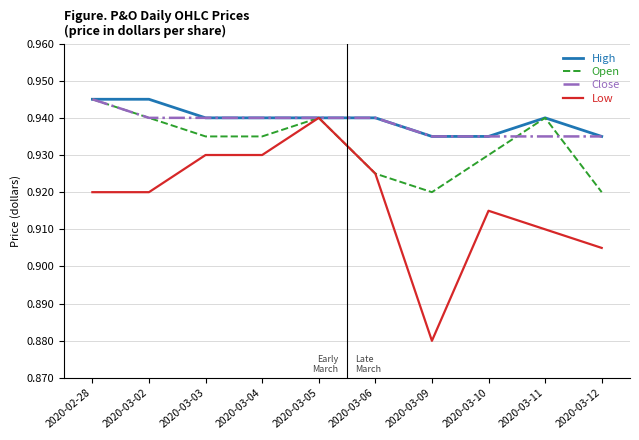

Which series has the largest range (max minus min)?

Low